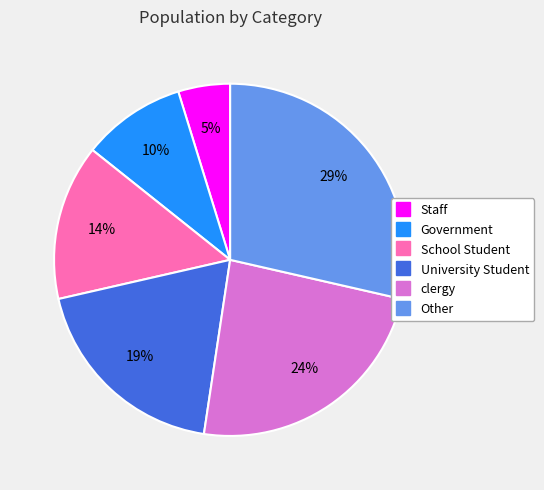

How many segments does this pie chart have?

6